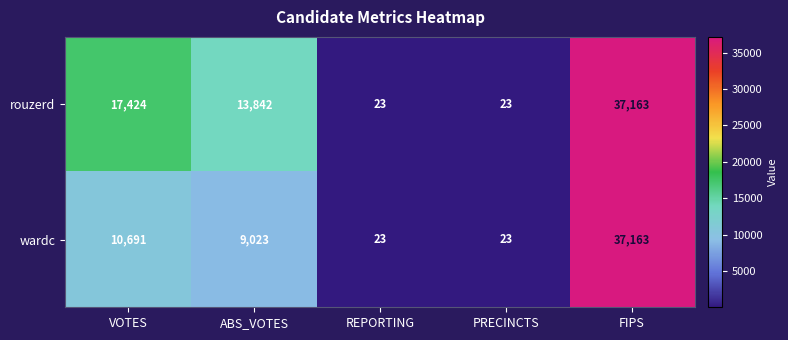

What is the highest value of the rouzerd series?

37163